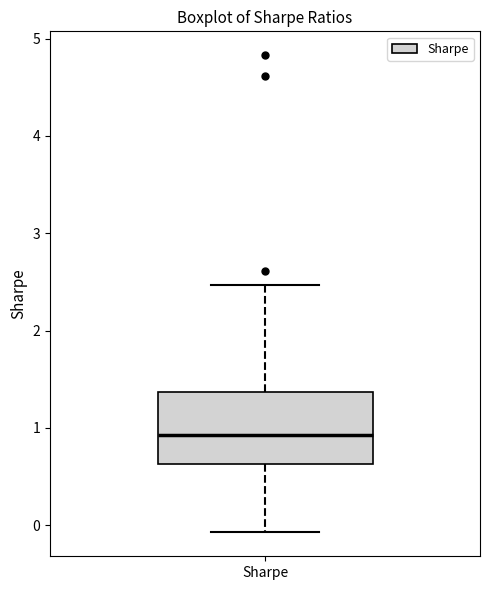

Read this box plot against the y-axis: the position of the median line, the range covered by the box, and the ends of both whiskers. The values are not printed on the chart, so give them approximately, as read against the axis.

median 0.9, box 0.6 to 1.4, whiskers -0.1 to 2.5